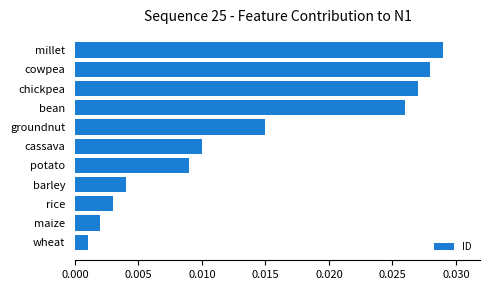

Are the bars grouped side by side (vs. stacked)?

No